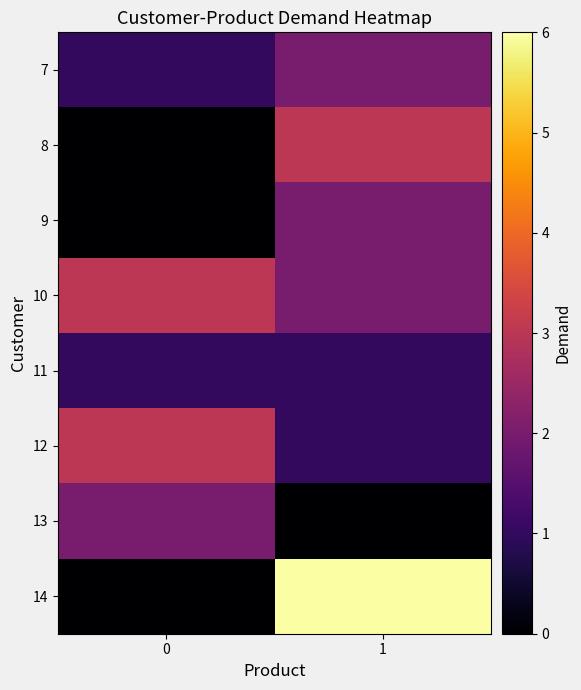

At how many categories does at least one series exceed 2?

2